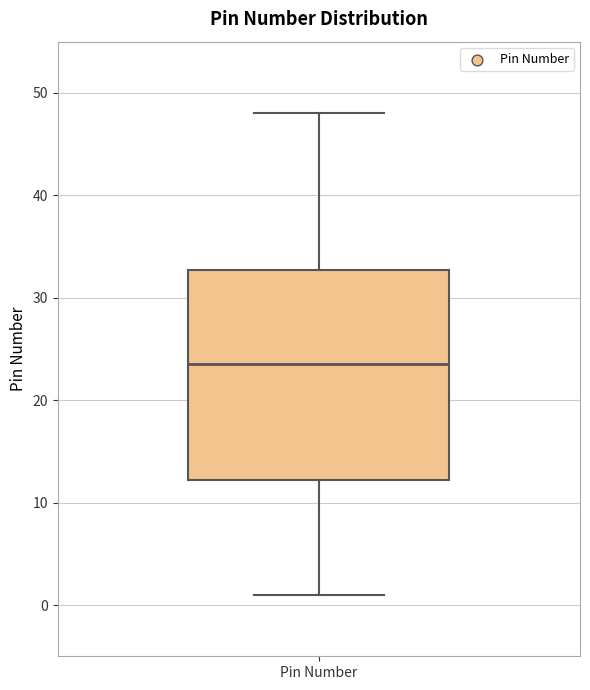

Read this box plot against the y-axis: the position of the median line, the range covered by the box, and the ends of both whiskers. The values are not printed on the chart, so give them approximately, as read against the axis.

median 24, box 12 to 33, whiskers 1 to 48